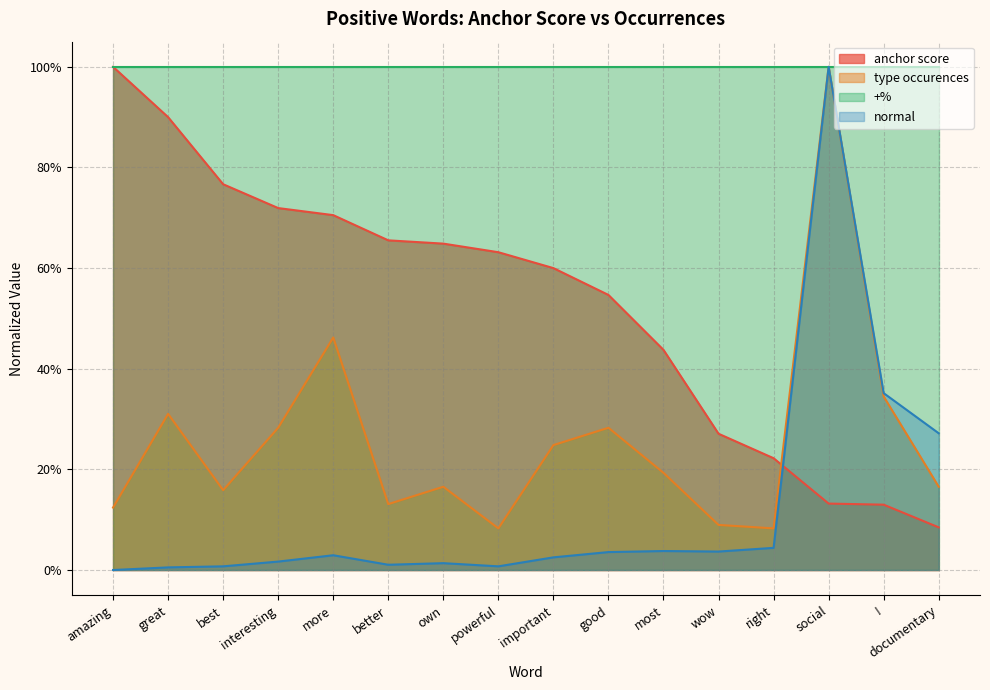

The value of anchor score at right is 0.4. True or false?

False